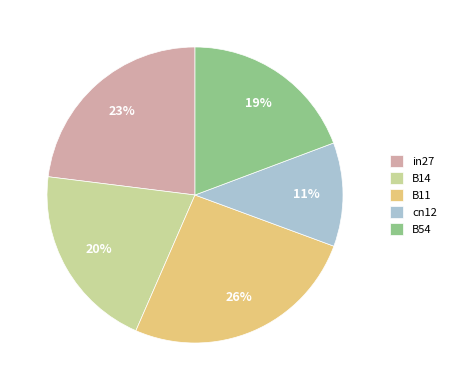

True or false: B54 accounts for 19% of the total.

True